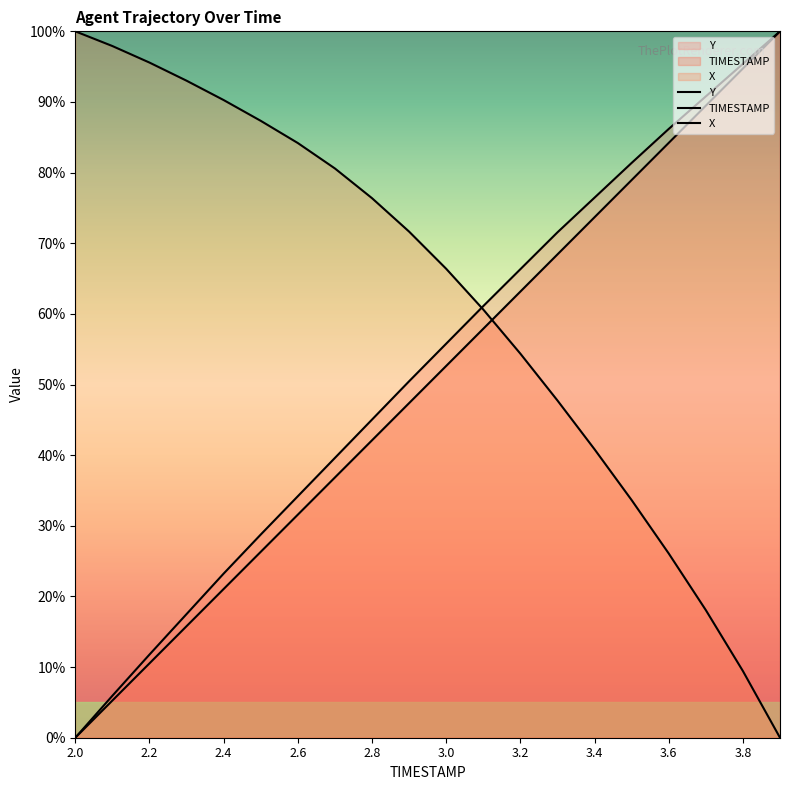

Reading left to right, what are all the values shown in this chart?

Y: 2.0=0.0	2.1=5.9	2.2=11.8	2.3=17.5	2.4=23.2	2.5=28.8	2.6=34.2	2.7=39.6	2.8=45.0	2.9=50.5	3.0=55.8	3.1=61.1	3.2=66.3	3.3=71.5	3.4=76.5	3.5=81.4	3.6=86.2	3.7=90.8	3.8=95.4	3.9=100.0
TIMESTAMP: 2.0=0.0	2.1=5.3	2.2=10.5	2.3=15.8	2.4=21.1	2.5=26.3	2.6=31.6	2.7=36.8	2.8=42.1	2.9=47.4	3.0=52.6	3.1=57.9	3.2=63.2	3.3=68.4	3.4=73.7	3.5=78.9	3.6=84.2	3.7=89.5	3.8=94.7	3.9=100.0
X: 2.0=100.0	2.1=97.9	2.2=95.6	2.3=93.0	2.4=90.3	2.5=87.3	2.6=84.2	2.7=80.6	2.8=76.4	2.9=71.6	3.0=66.4	3.1=60.6	3.2=54.4	3.3=47.7	3.4=40.8	3.5=33.6	3.6=26.1	3.7=18.1	3.8=9.4	3.9=0.0